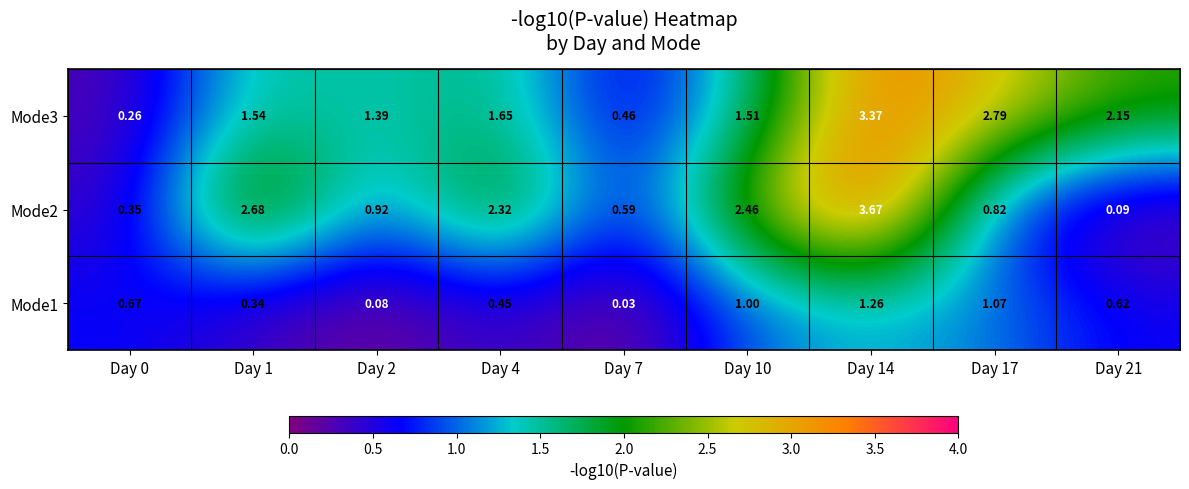

Is the value of Mode1 at Day 4 greater than the value of Mode2 at Day 10?

No